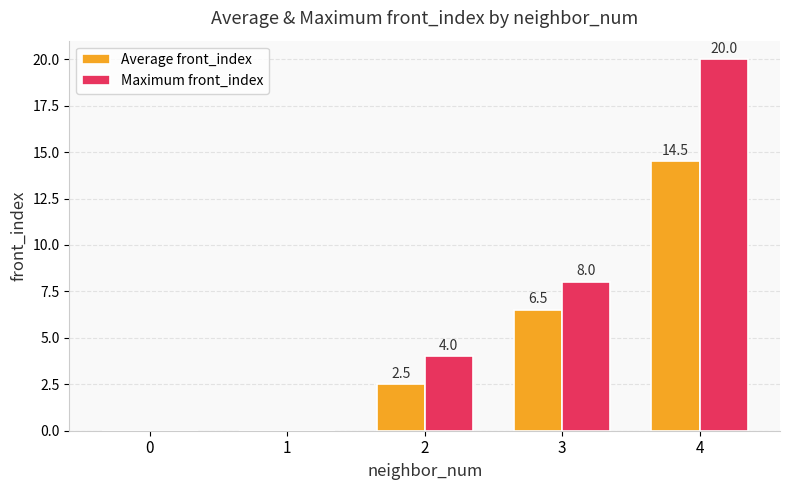

The value of Maximum front_index at 0 is 8.9. True or false?

False